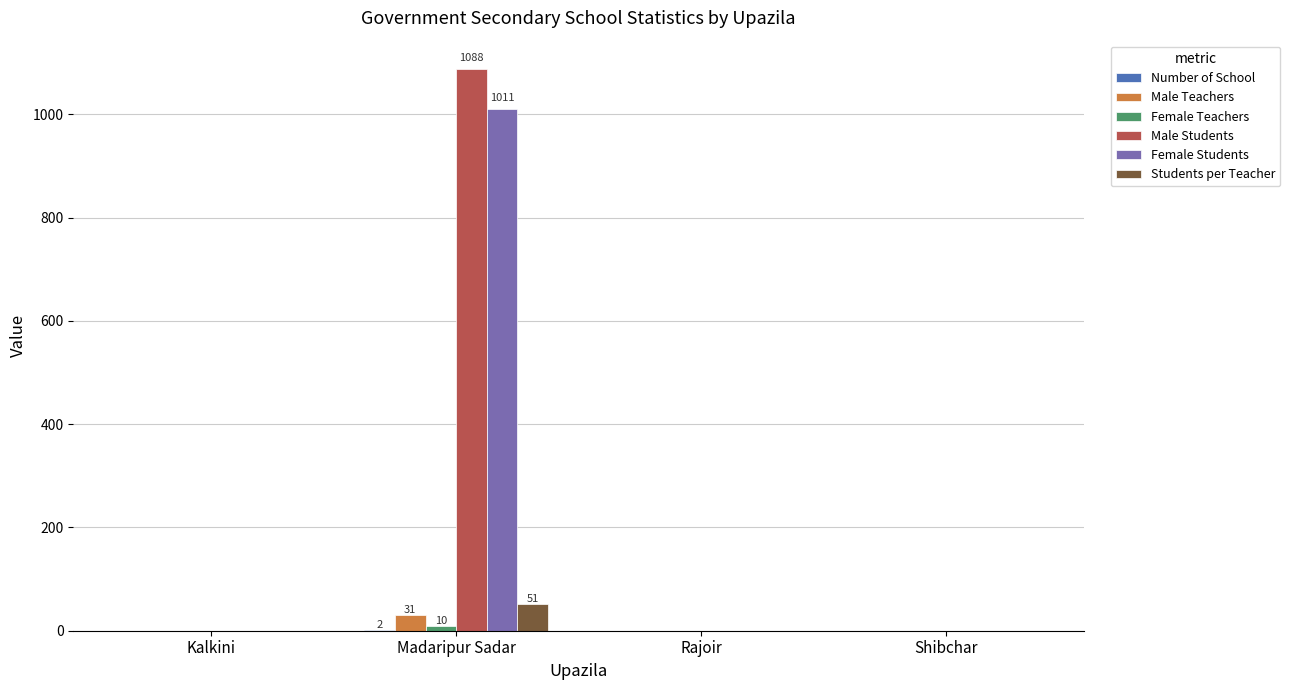

How many groups of bars are there?

4